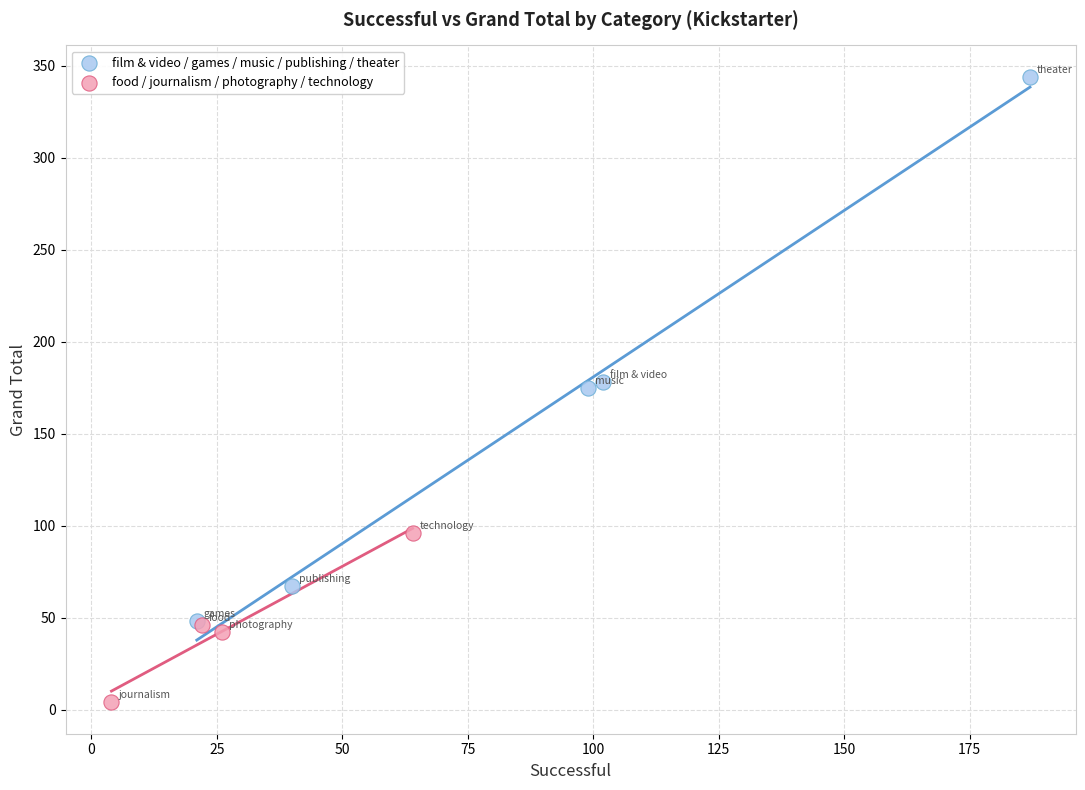

Which series contains the highest Y value?

film & video / games / music / publishing / theater